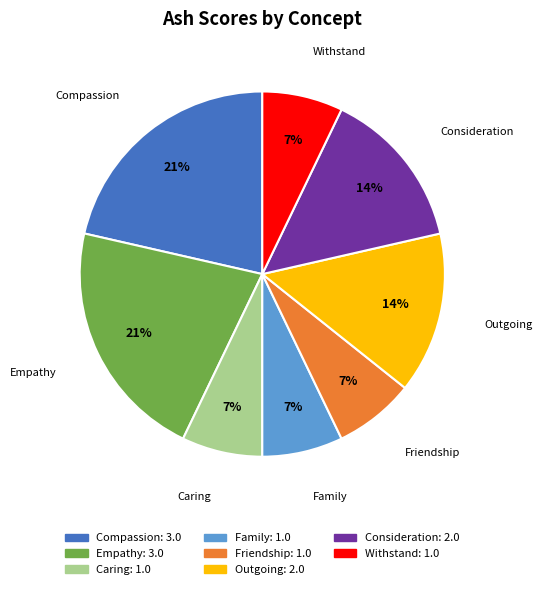

To the nearest percent, what is the combined percentage of Friendship and Withstand?

14%